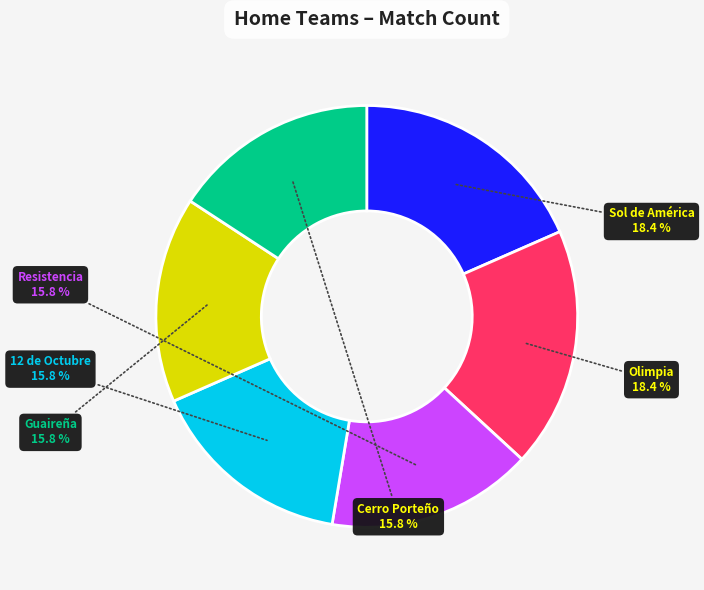

Does any single category account for the majority?

No